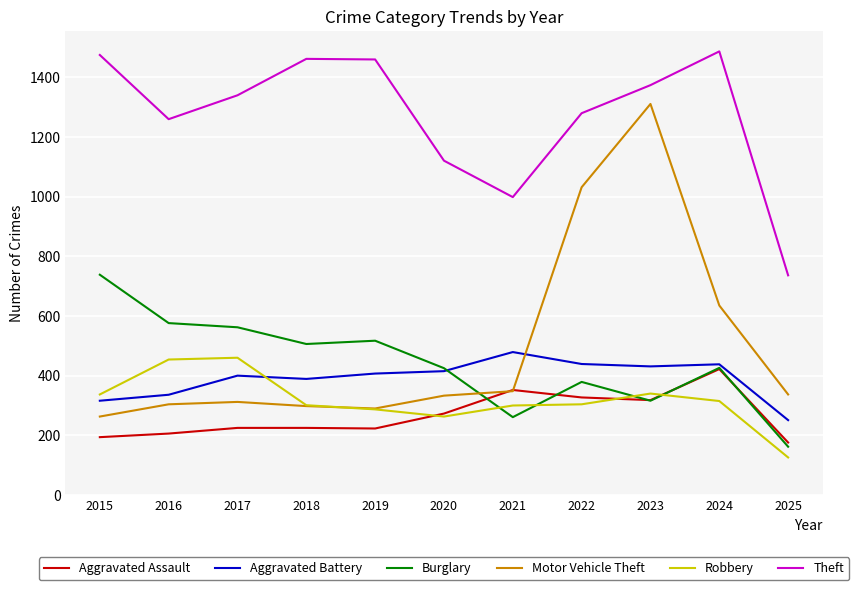

The value of Aggravated Battery at 2019 is 624. True or false?

False